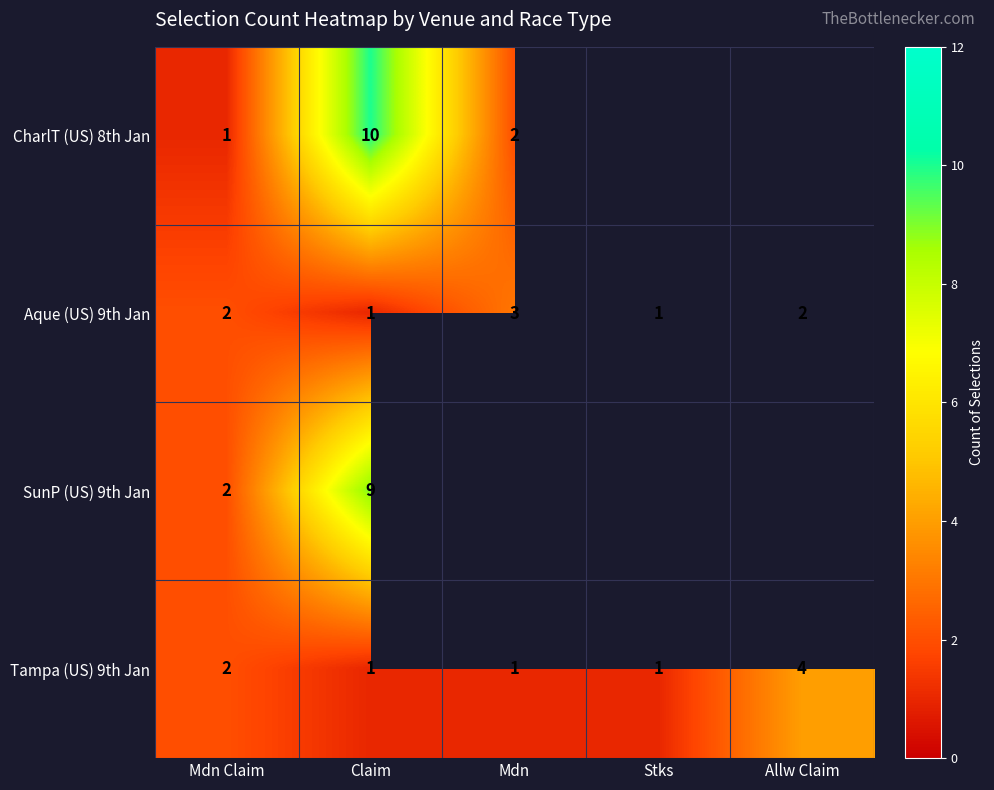

What is the minimum value shown in the chart?

1.0